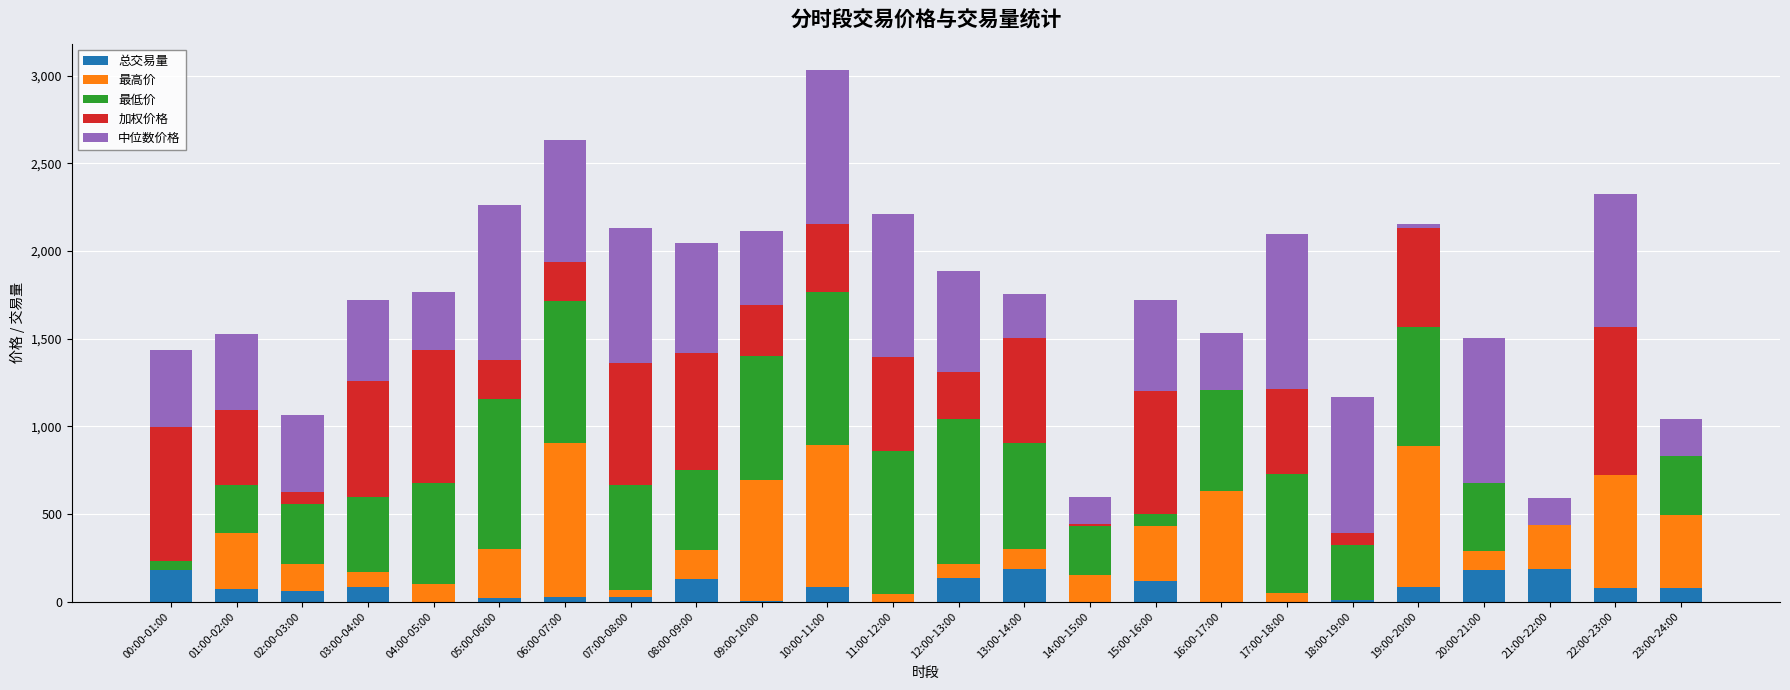

Are the bars horizontal?

No